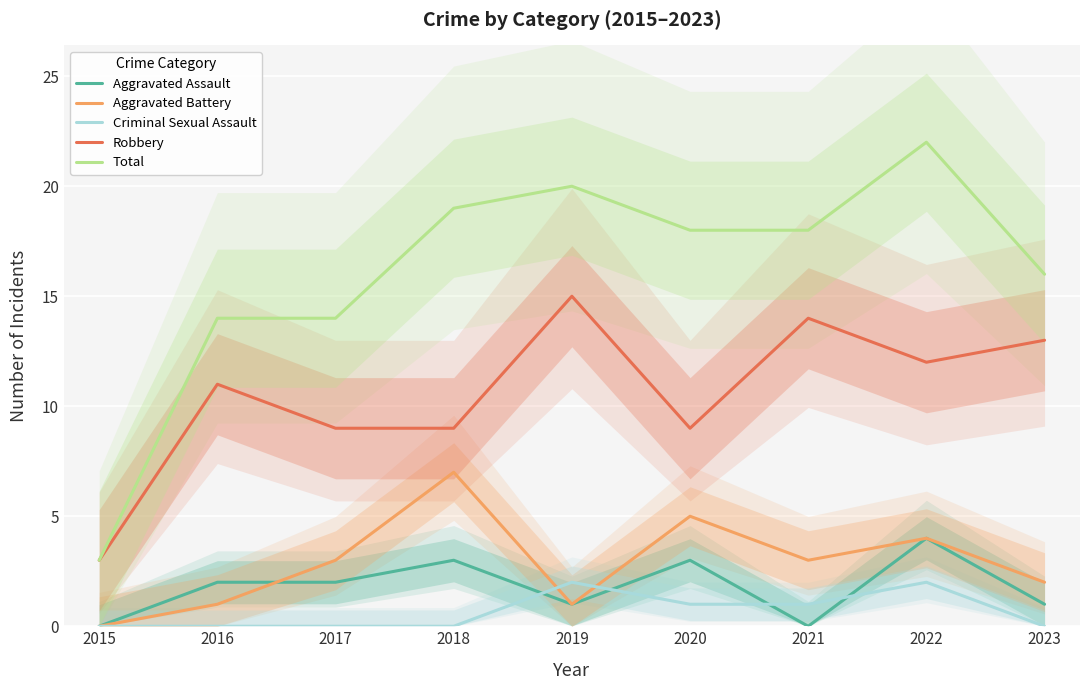

How many data points does each series have?

9